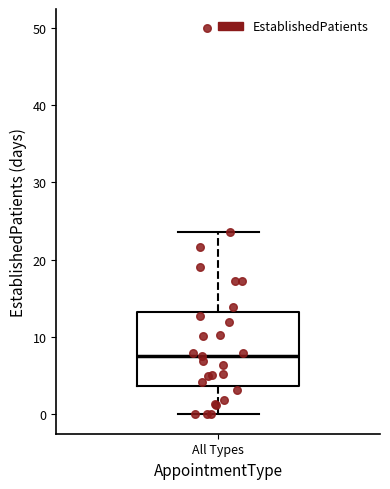

Where does the lower whisker of the box for All Types end on the y-axis? The values are not printed on the chart, so give them approximately, as read against the axis.

0